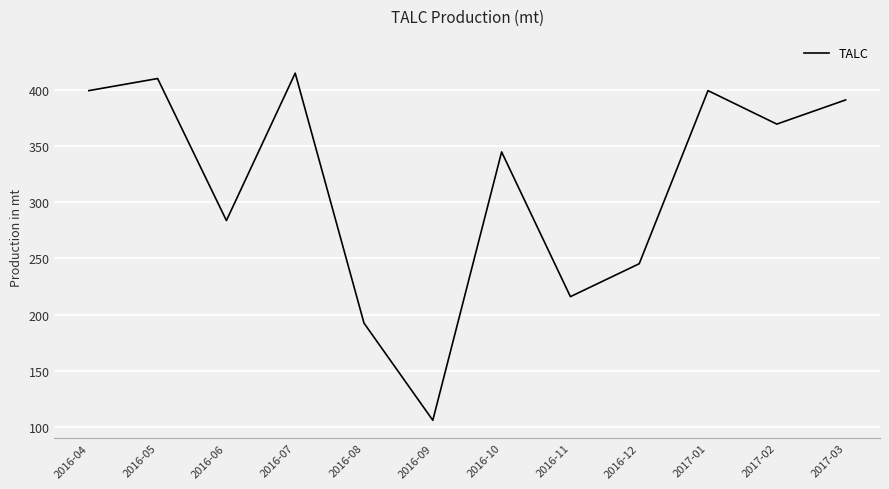

Approximately how many times larger is the value at 2016-06 compared to 2016-07?

0.7